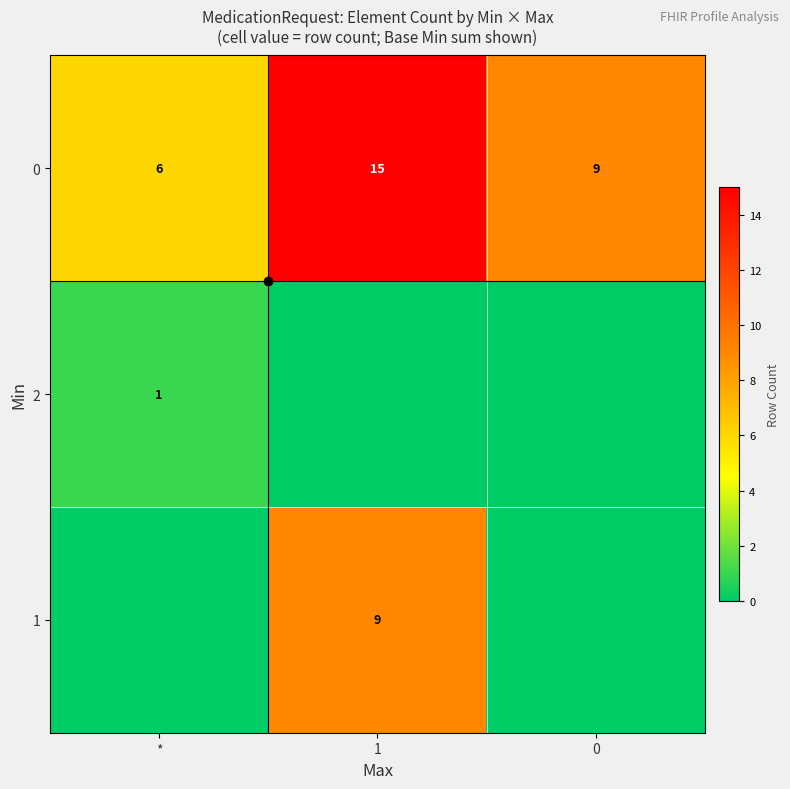

At how many categories does at least one series exceed 7?

2